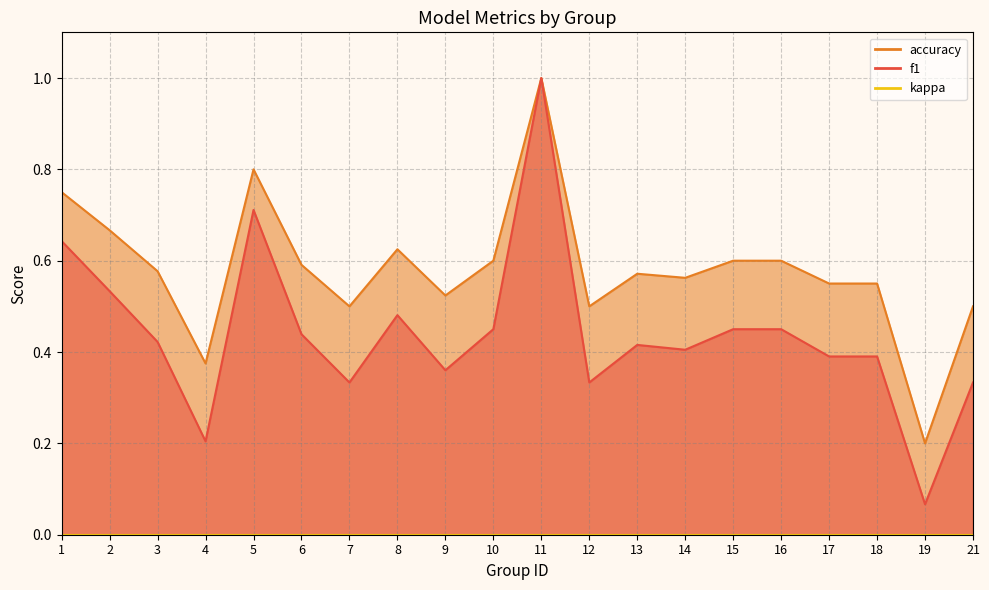

At how many categories does at least one series exceed 0?

20